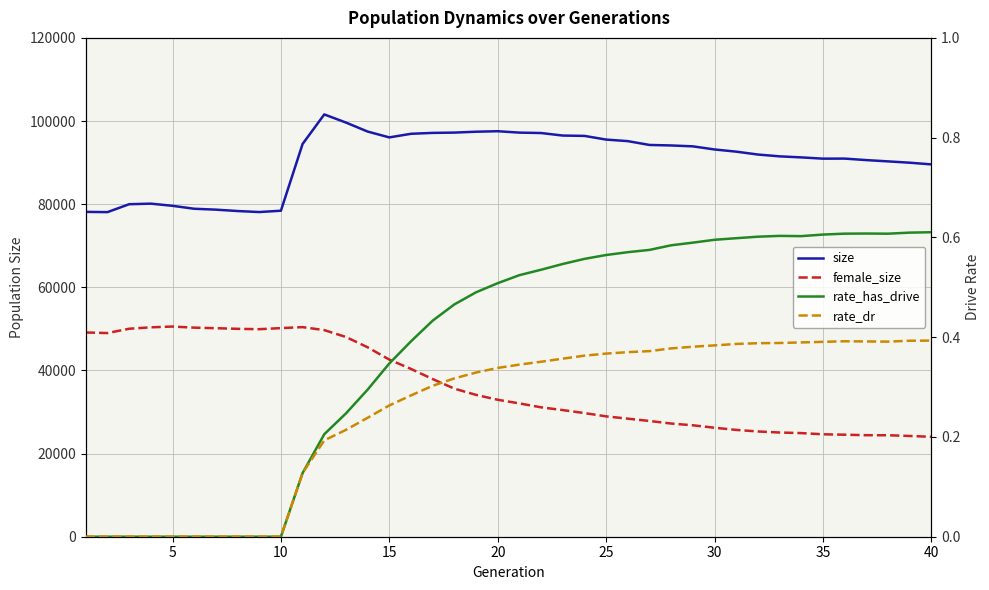

Reading left to right, transcribe all the data shown in this chart.

size: 78145.0	78085.0	79987.0	80126.0	79605.0	78894.0	78682.0	78348.0	78105.0	78423.0	94478.0	101587.0	99635.0	97466.0	96060.0	96931.0	97145.0	97218.0	97427.0	97548.0	97211.0	97114.0	96504.0	96423.0	95536.0	95164.0	94245.0	94123.0	93909.0	93159.0	92634.0	91939.0	91504.0	91251.0	90948.0	90962.0	90602.0	90293.0	89976.0	89570.0
female_size: 49129.0	48995.0	50033.0	50375.0	50559.0	50294.0	50165.0	50011.0	49922.0	50184.0	50420.0	49701.0	48051.0	45565.0	42605.0	40363.0	37926.0	35618.0	34123.0	32946.0	32070.0	31126.0	30465.0	29744.0	28954.0	28400.0	27843.0	27228.0	26806.0	26215.0	25694.0	25323.0	25067.0	24929.0	24643.0	24541.0	24419.0	24411.0	24237.0	24039.0
rate_has_drive: 0.0	0.0	0.0	0.0	0.0	0.0	0.0	0.0	0.0	0.0	0.1	0.2	0.2	0.3	0.3	0.4	0.4	0.5	0.5	0.5	0.5	0.5	0.5	0.6	0.6	0.6	0.6	0.6	0.6	0.6	0.6	0.6	0.6	0.6	0.6	0.6	0.6	0.6	0.6	0.6
rate_dr: 0.0	0.0	0.0	0.0	0.0	0.0	0.0	0.0	0.0	0.0	0.1	0.2	0.2	0.2	0.3	0.3	0.3	0.3	0.3	0.3	0.3	0.4	0.4	0.4	0.4	0.4	0.4	0.4	0.4	0.4	0.4	0.4	0.4	0.4	0.4	0.4	0.4	0.4	0.4	0.4